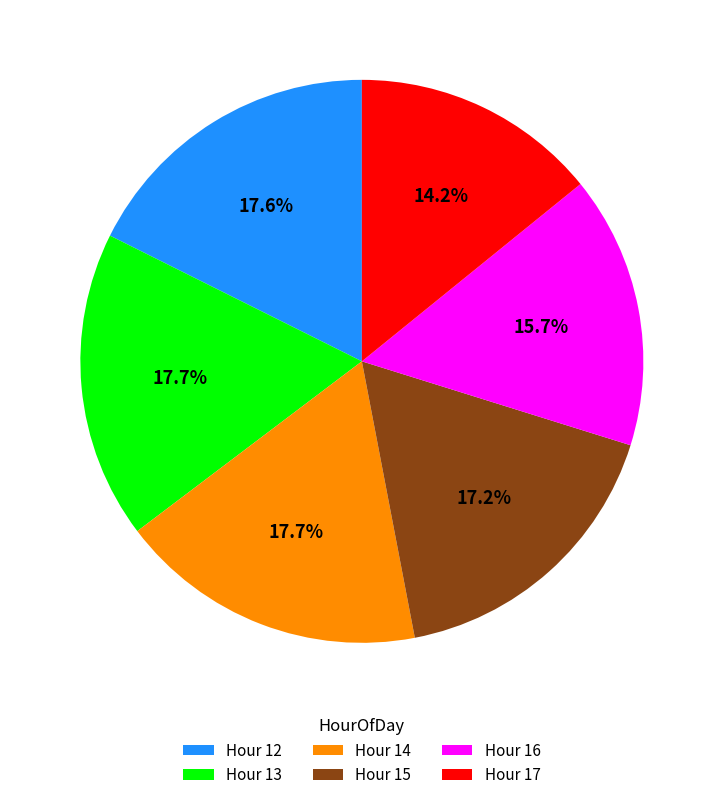

Approximately how many times larger is the value at Hour 12 compared to Hour 16?

1.1